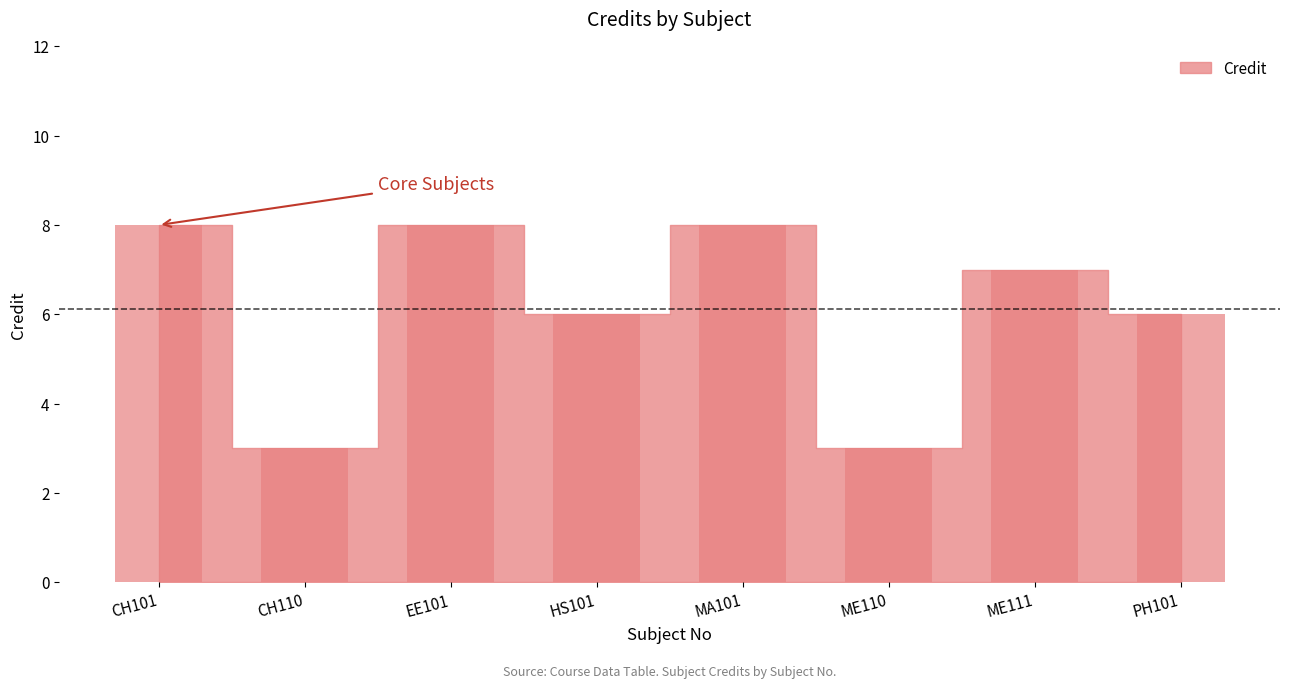

What is the value of the 4th bar from the left?

6